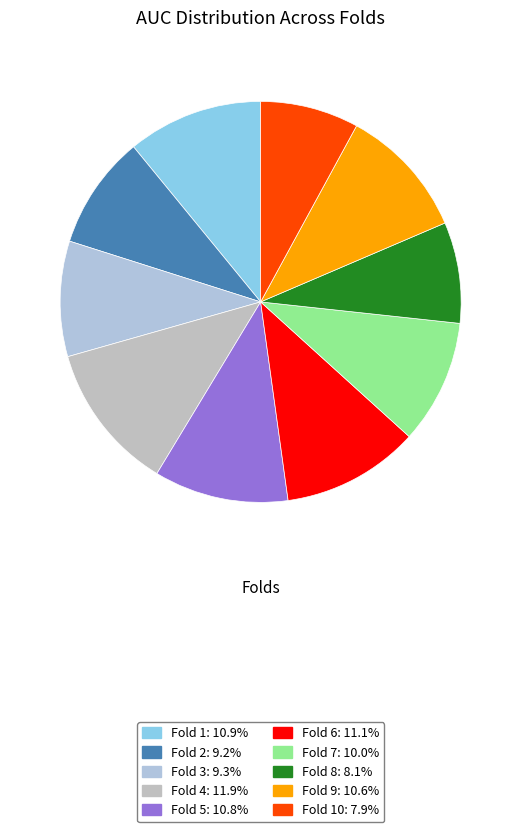

To the nearest percent, what is the average slice percentage?

10%